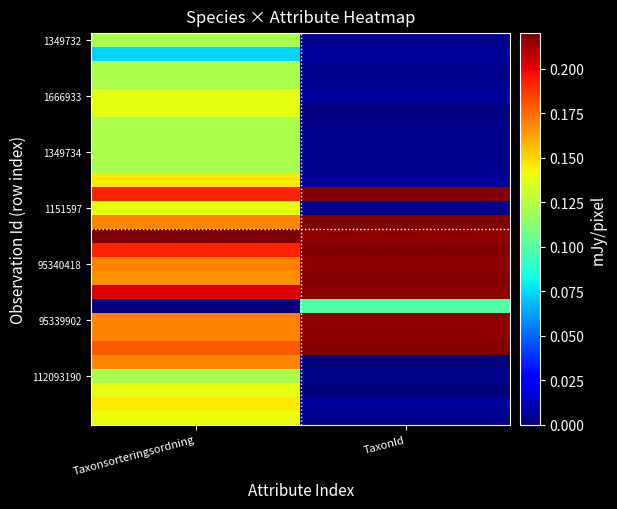

At which category does the chart reach its peak across all series?

TaxonId